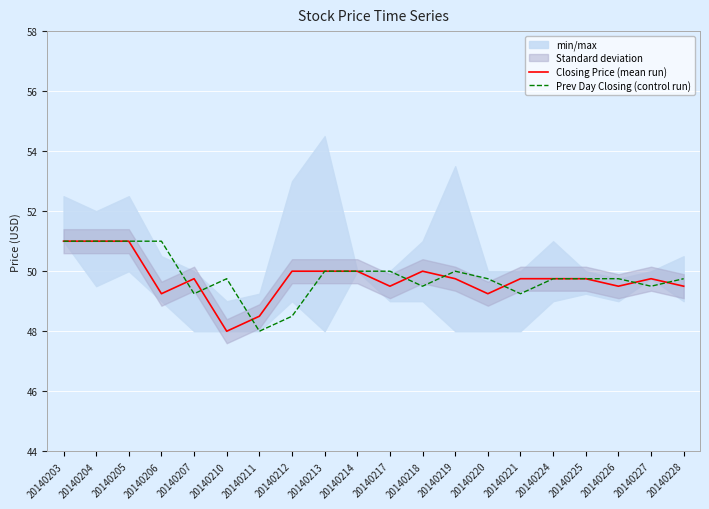

How many interior local valleys does the Prev Day Closing (control run) series have?

5